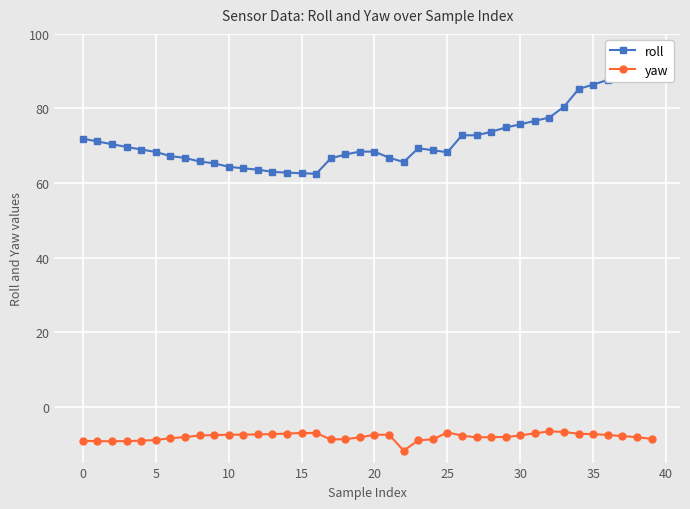

What is the difference between the maximum and minimum values in the roll series?

30.1